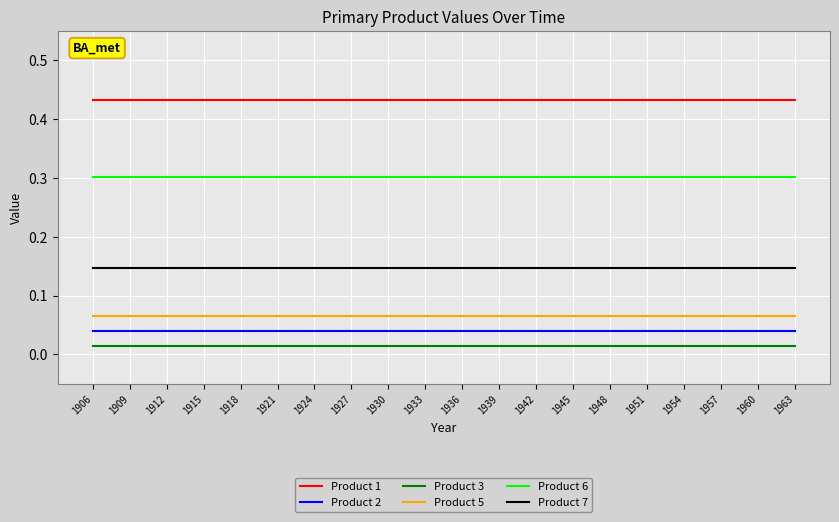

Is the value of Product 3 at 1918 greater than the value of Product 6 at 1939?

No